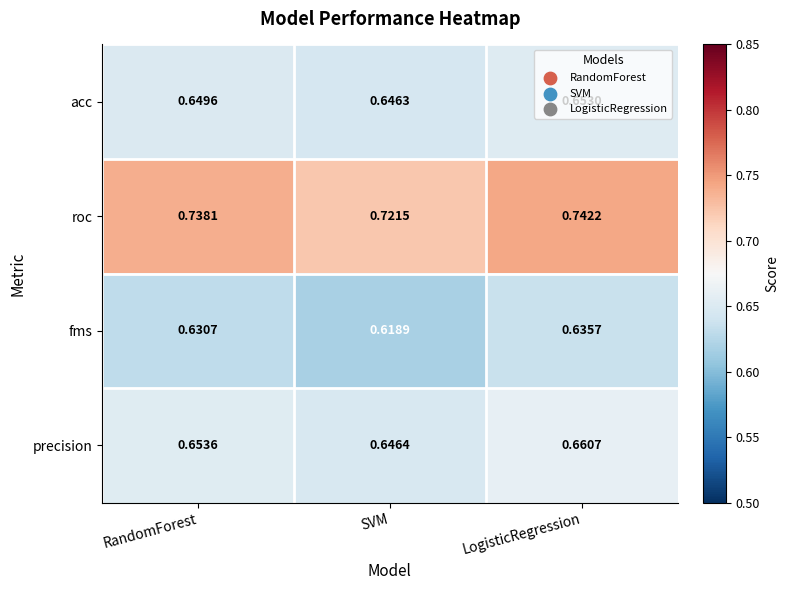

Count the number of categories in the chart.

3